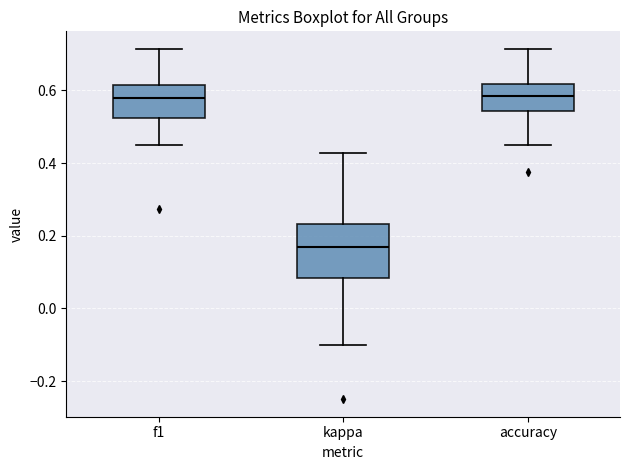

Reading left to right, transcribe this box plot: for each box, give where its median line is, the range the box spans, and where its two whiskers end, as read against the y-axis. The values are not printed on the chart, so give them approximately, as read against the axis.

f1: median 0.58, box 0.52 to 0.62, whiskers 0.44 to 0.72
kappa: median 0.16, box 0.08 to 0.24, whiskers -0.10 to 0.42
accuracy: median 0.58, box 0.54 to 0.62, whiskers 0.46 to 0.72